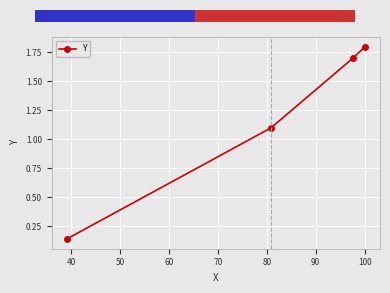

True or false: the data has more than 2 interior local peaks.

False